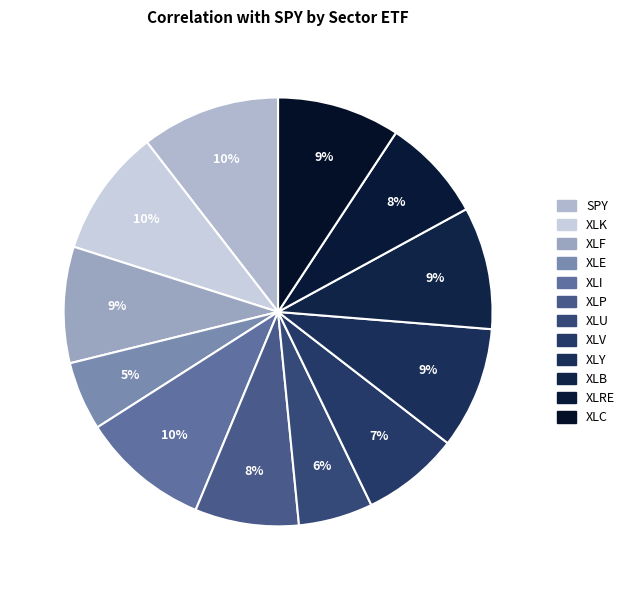

Which slice is the largest?

SPY